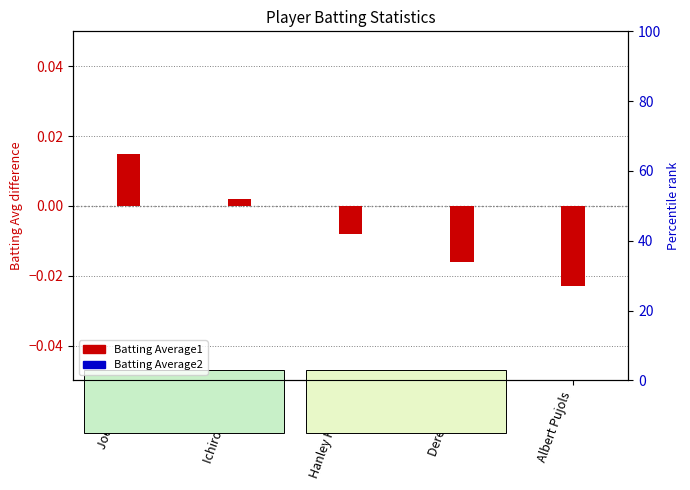

At which category is the sum across all series the highest?

Joe Mauer